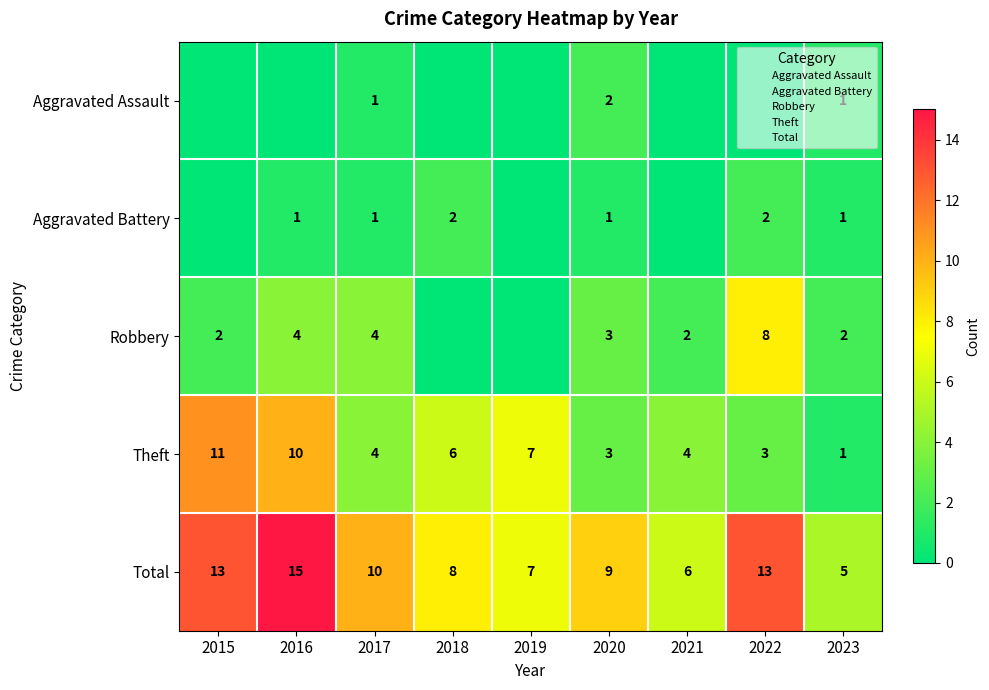

What is the maximum value for Total?

15